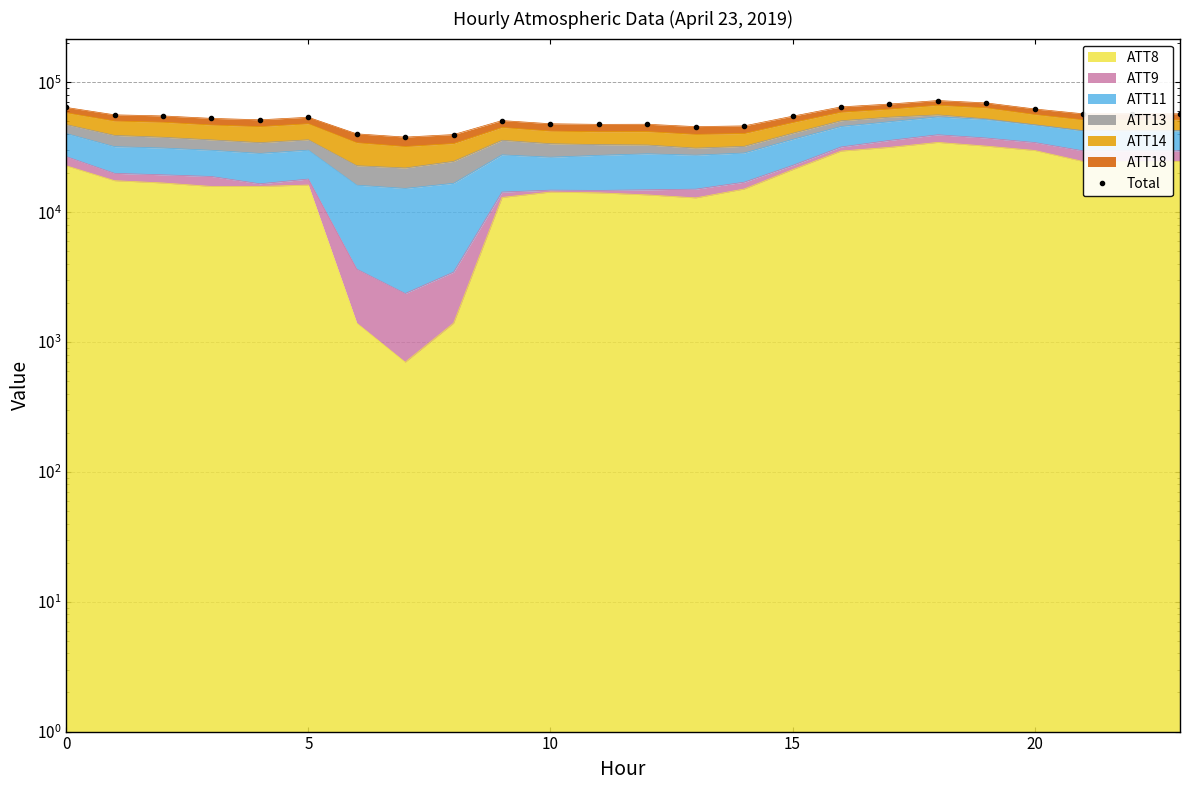

How many lines are shown in the chart?

1